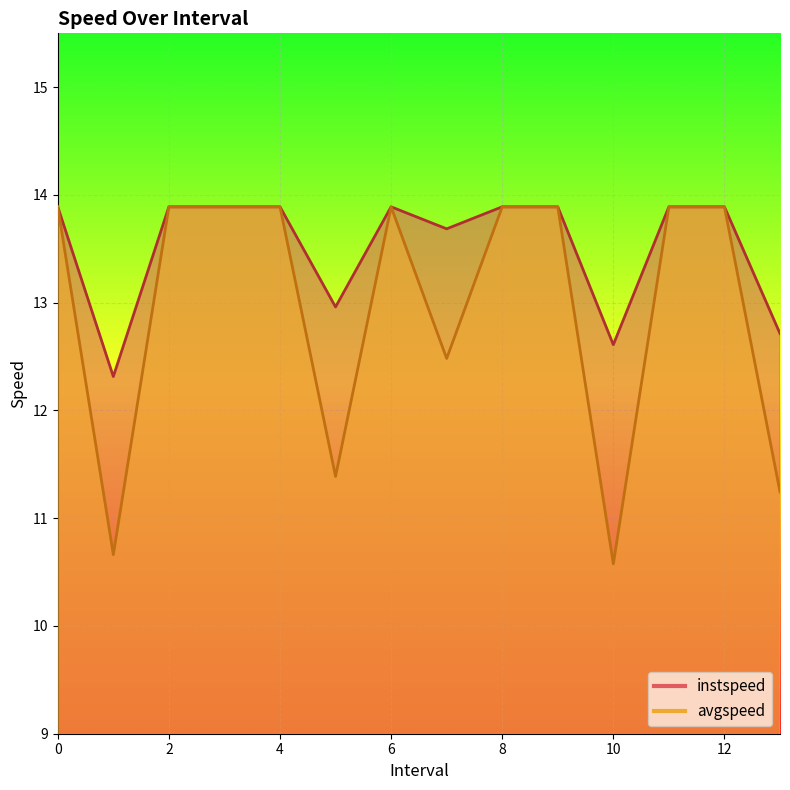

What is the sum of the avgspeed values at 4 and 1.0?

24.6